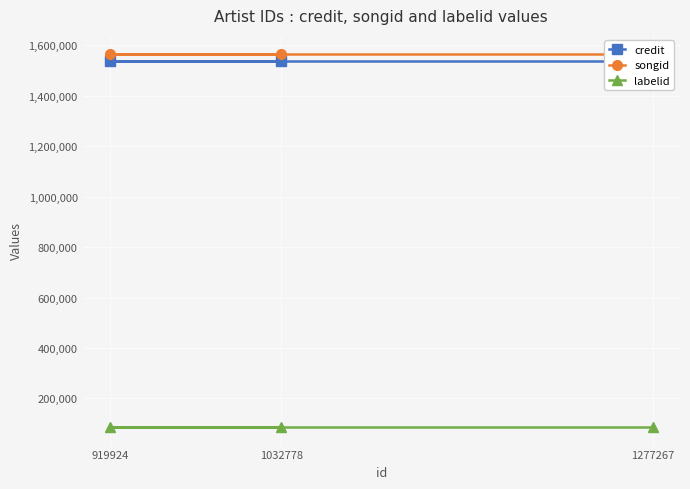

What is the spread (max minus min) of values at 1277267?

1480595